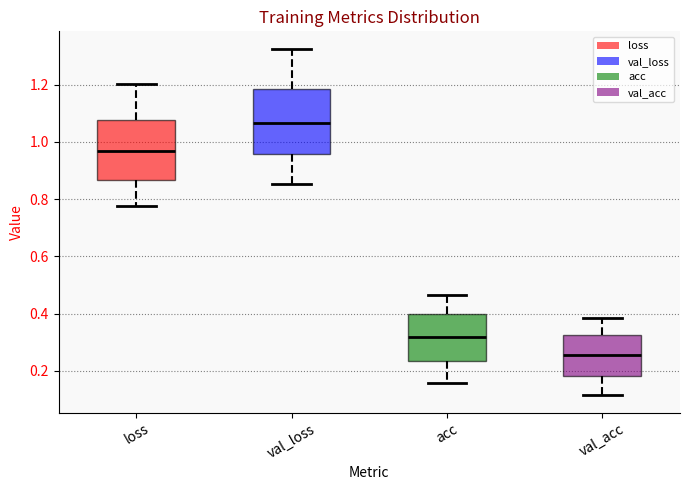

Reading left to right, read every box against the y-axis: the position of its median line, the range the box covers, and the ends of its whiskers. The values are not printed on the chart, so give them approximately, as read against the axis.

loss: median 0.96, box 0.86 to 1.08, whiskers 0.78 to 1.20
val_loss: median 1.06, box 0.96 to 1.18, whiskers 0.86 to 1.32
acc: median 0.32, box 0.24 to 0.40, whiskers 0.16 to 0.46
val_acc: median 0.26, box 0.18 to 0.32, whiskers 0.12 to 0.38